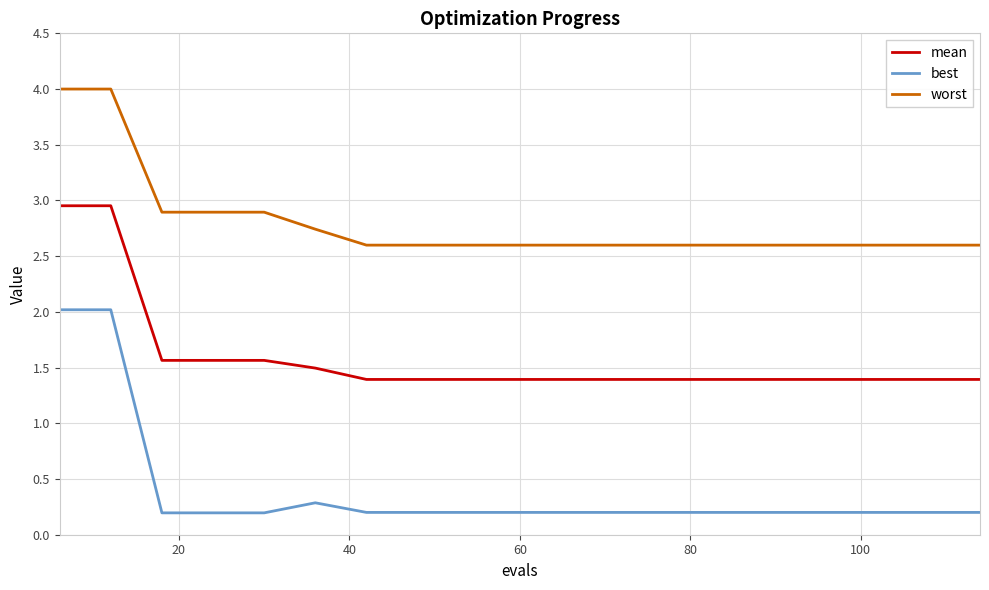

Which series has the largest range (max minus min)?

best